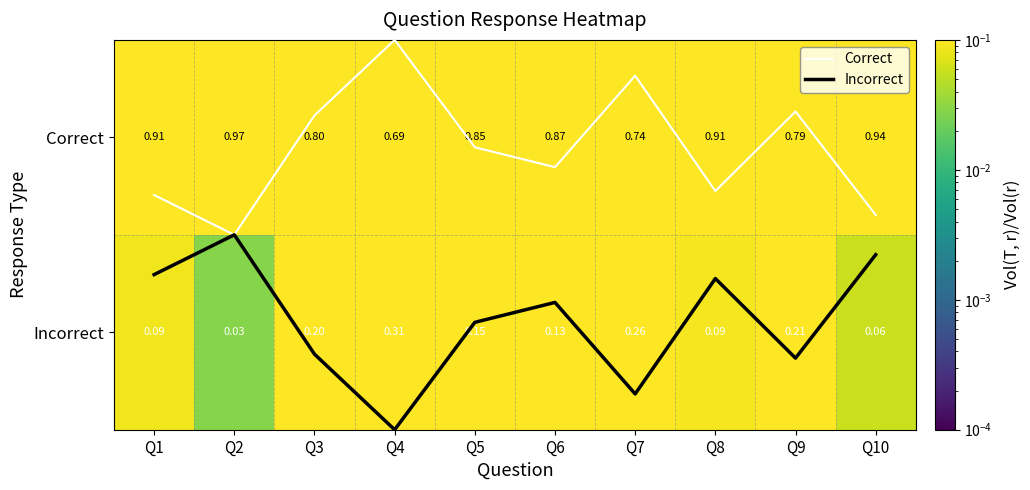

At how many categories does at least one series exceed 0?

10